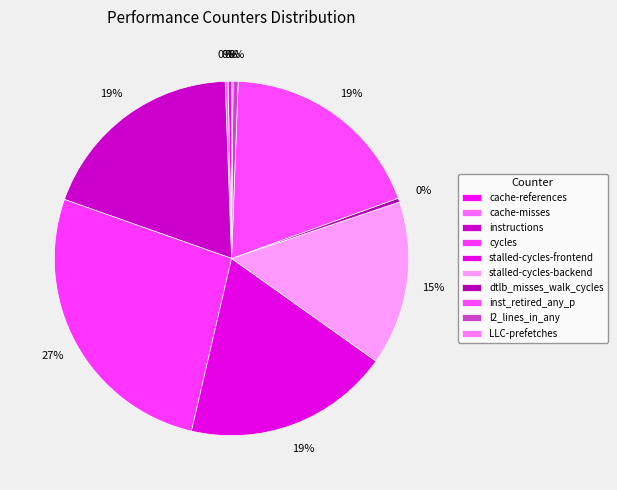

Rank the categories by value from lowest to highest.

LLC-prefetches, cache-misses, cache-references, dtlb_misses_walk_cycles, l2_lines_in_any, stalled-cycles-backend, stalled-cycles-frontend, inst_retired_any_p, instructions, cycles